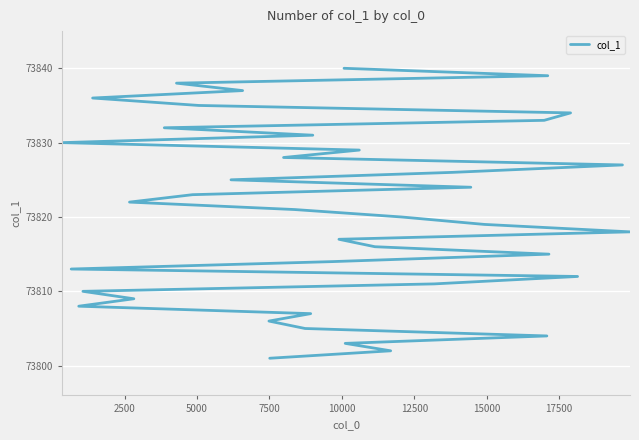

Reading left to right, list all the values displayed in this chart.

73801	73802	73803	73804	73805	73806	73807	73808	73809	73810	73811	73812	73813	73814	73815	73816	73817	73818	73819	73820	73821	73822	73823	73824	73825	73826	73827	73828	73829	73830	73831	73832	73833	73834	73835	73836	73837	73838	73839	73840